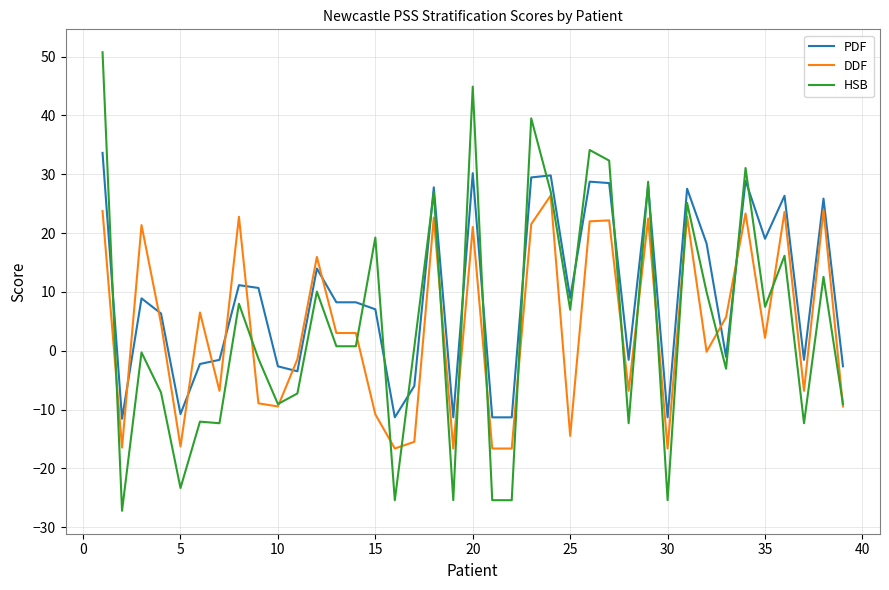

Which series ends up on top after the final intersection of DDF and PDF?

PDF